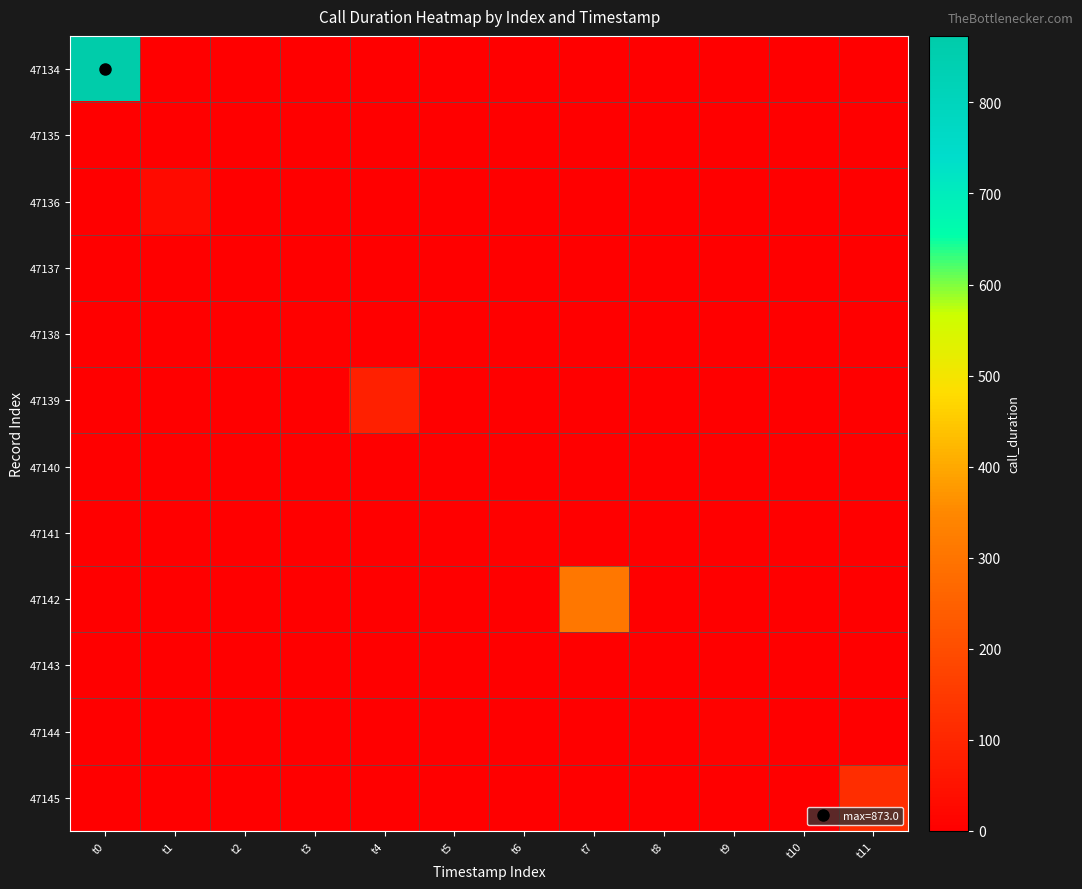

Count the number of data series in this chart.

12